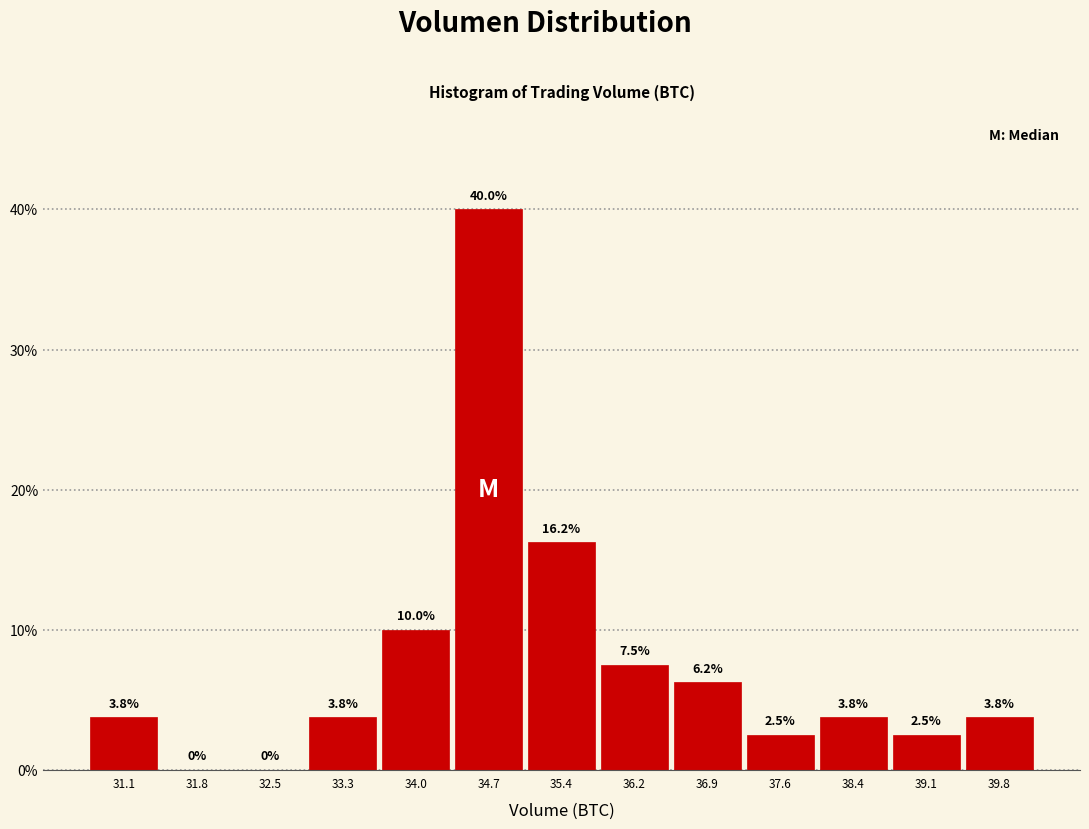

Reading left to right, list every bar in this chart as the range it spans on the x-axis followed by its height. The bar edges are not printed on the chart, so give them approximately, as read against the axis.

30.7 to 31.4: 3.8
31.4 to 32.2: 0.0
32.2 to 32.9: 0.0
32.9 to 33.6: 3.8
33.6 to 34.3: 10.0
34.3 to 35.1: 40.0
35.1 to 35.8: 16.2
35.8 to 36.5: 7.5
36.5 to 37.3: 6.2
37.3 to 38.0: 2.5
38.0 to 38.7: 3.8
38.7 to 39.5: 2.5
39.5 to 40.2: 3.8